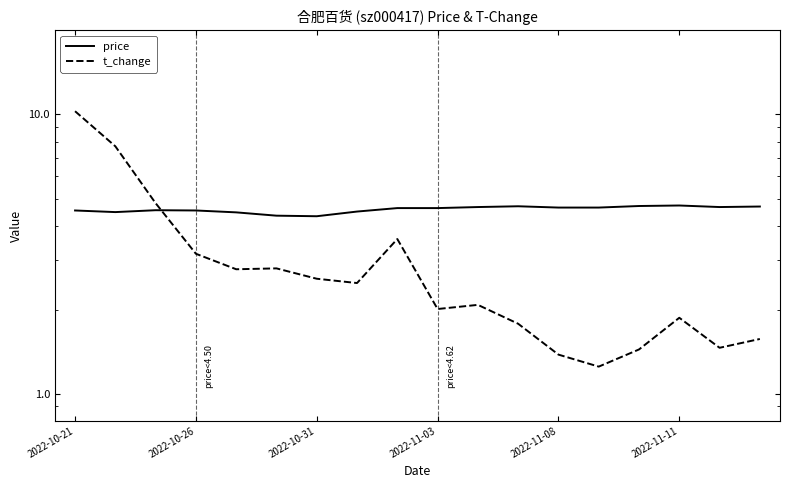

The value of price at 2022-11-11 is 8.1. True or false?

False